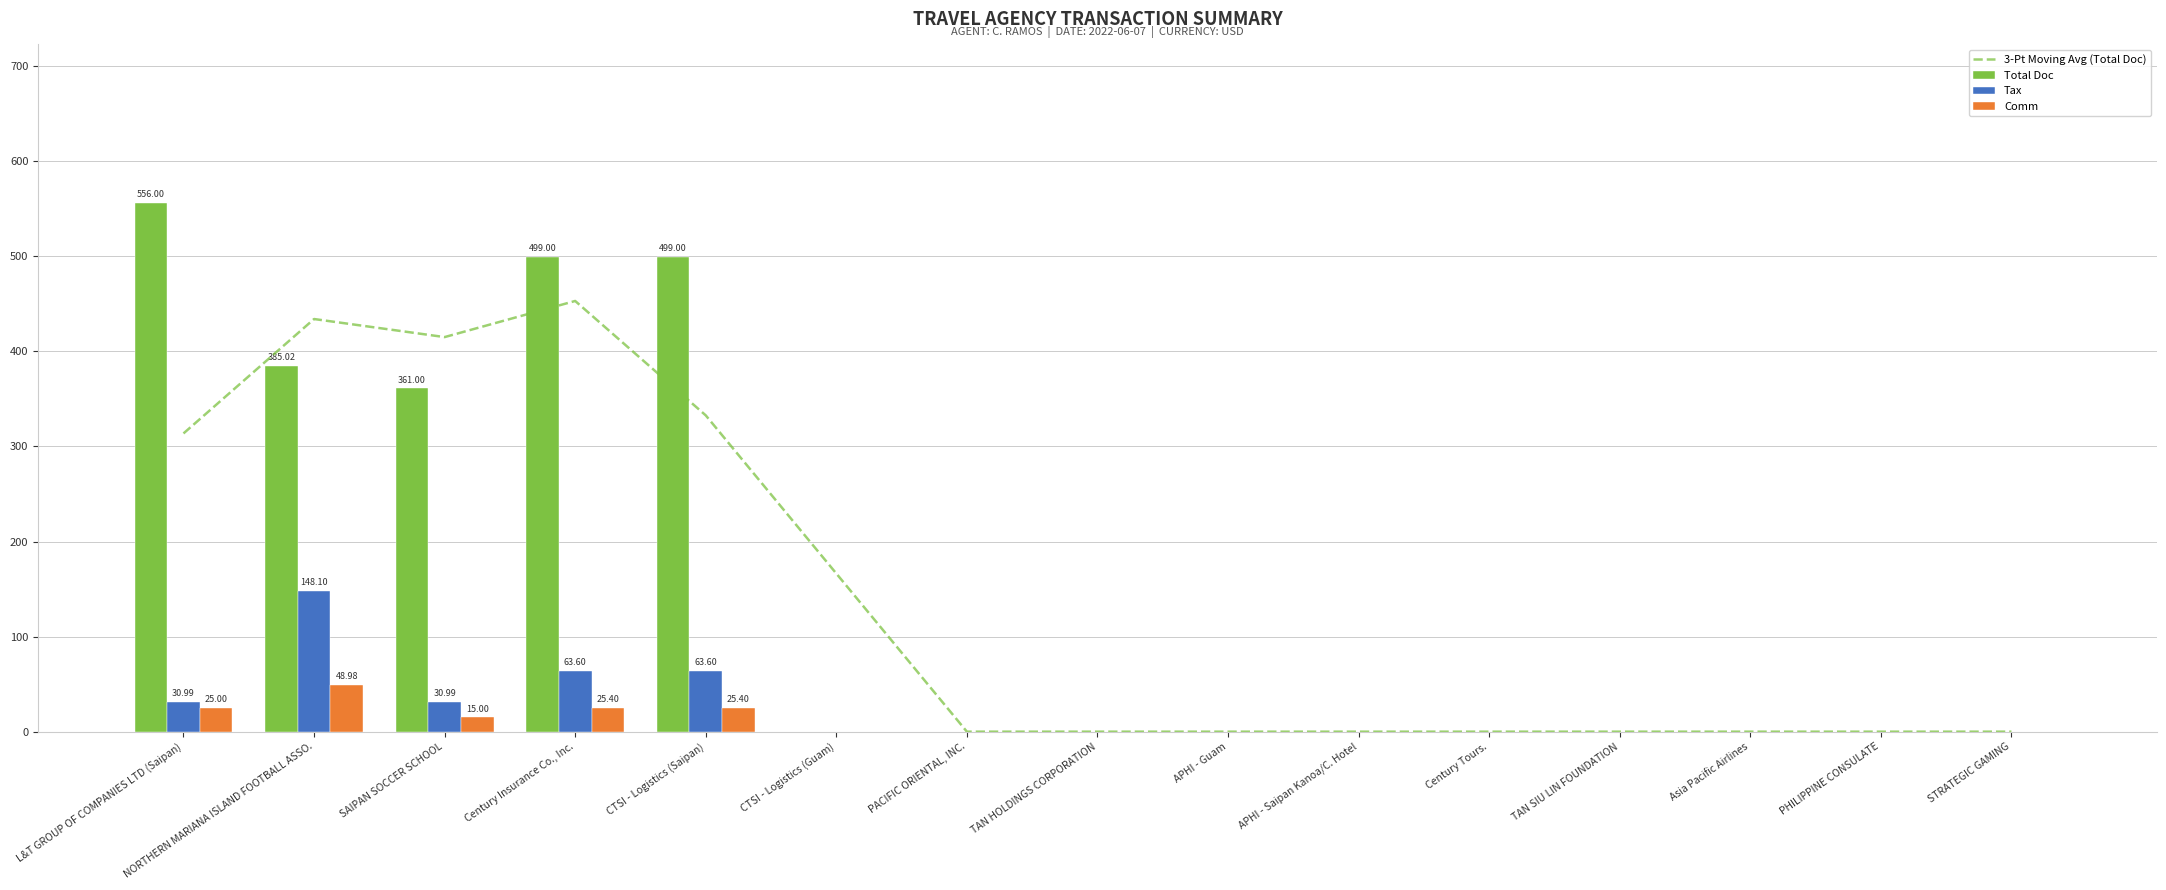

What are all the series names shown in the legend?

3-Pt Moving Avg (Total Doc), Total Doc, Tax, Comm